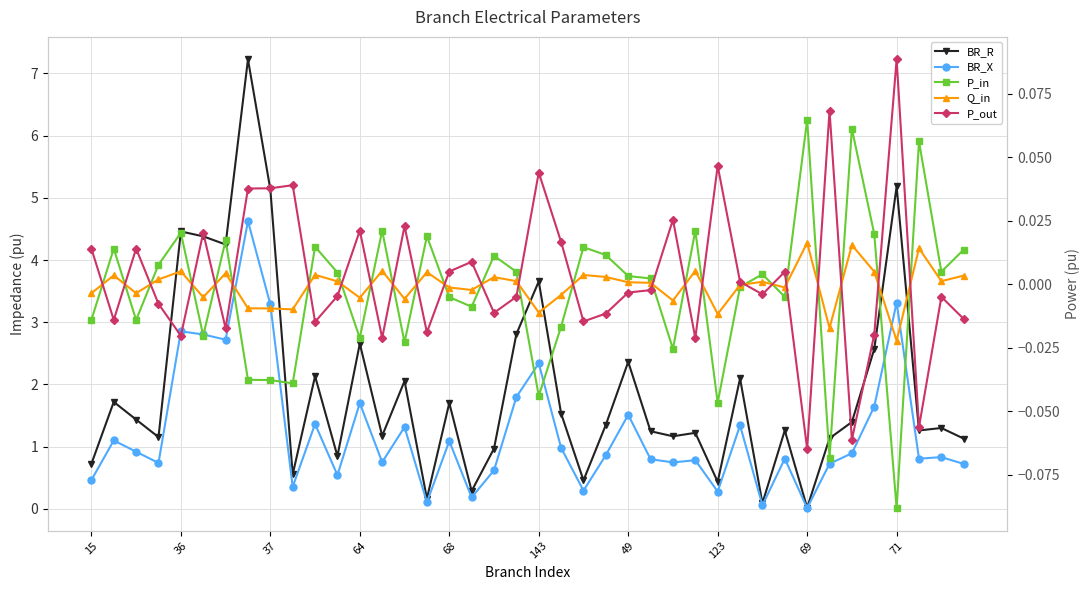

What is the label of the 29th point from the right?

11